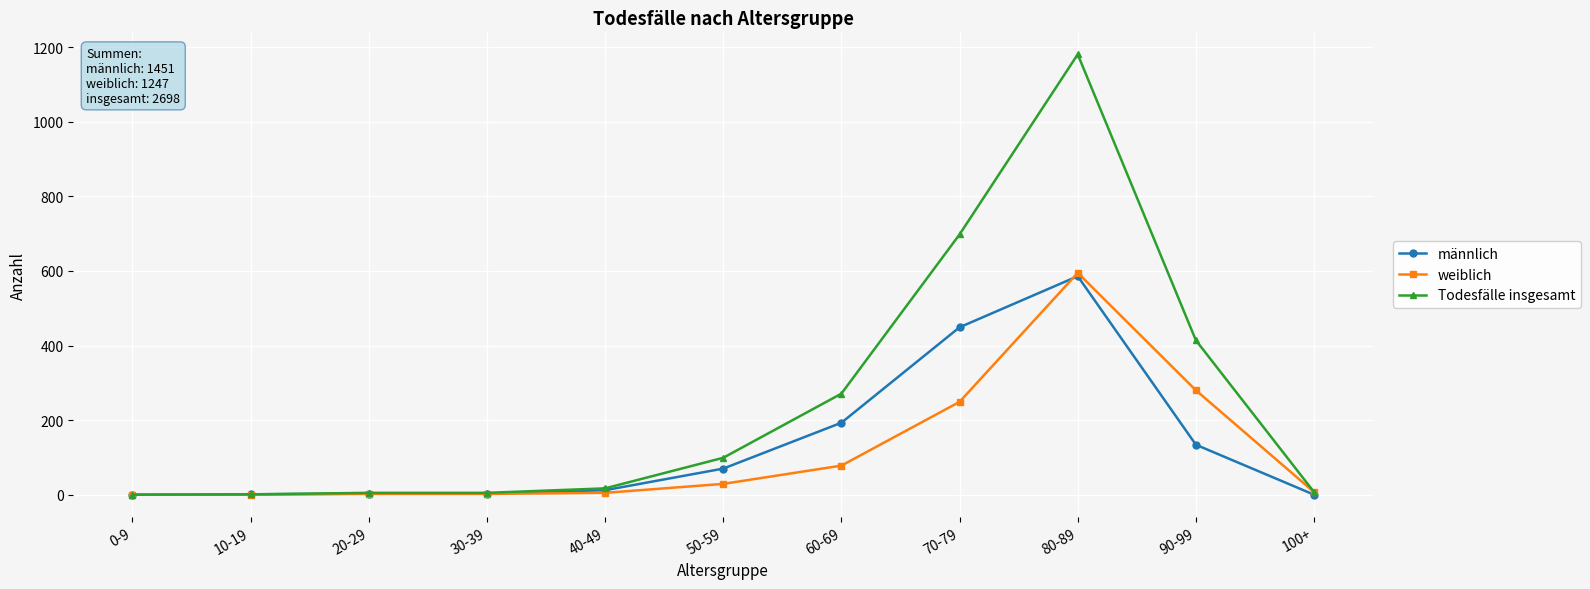

How many series are shown in this chart?

3